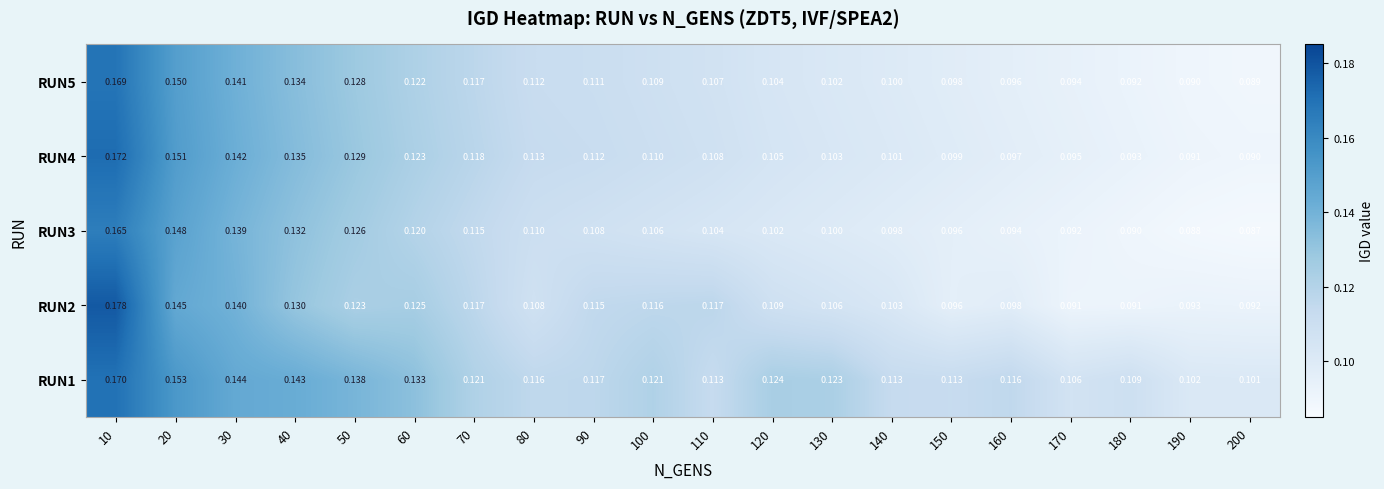

Is the value of RUN2 at 10 greater than the value of RUN1 at 180?

Yes